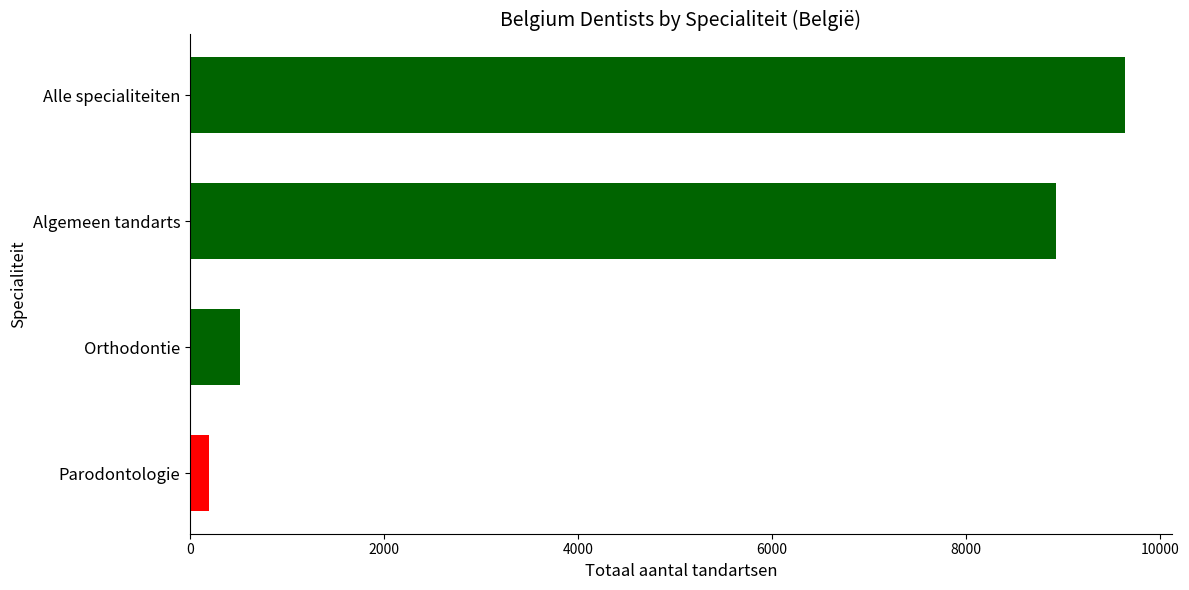

List the labels in order of value, smallest first.

Parodontologie, Orthodontie, Algemeen tandarts, Alle specialiteiten